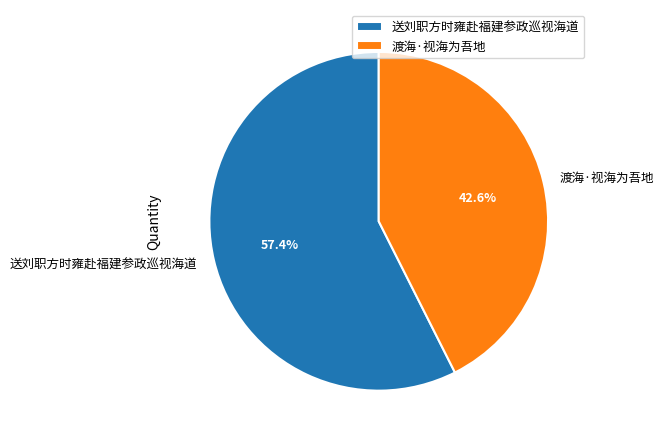

Is it true that 送刘职方时雍赴福建参政巡视海道 is 57% of the pie?

True